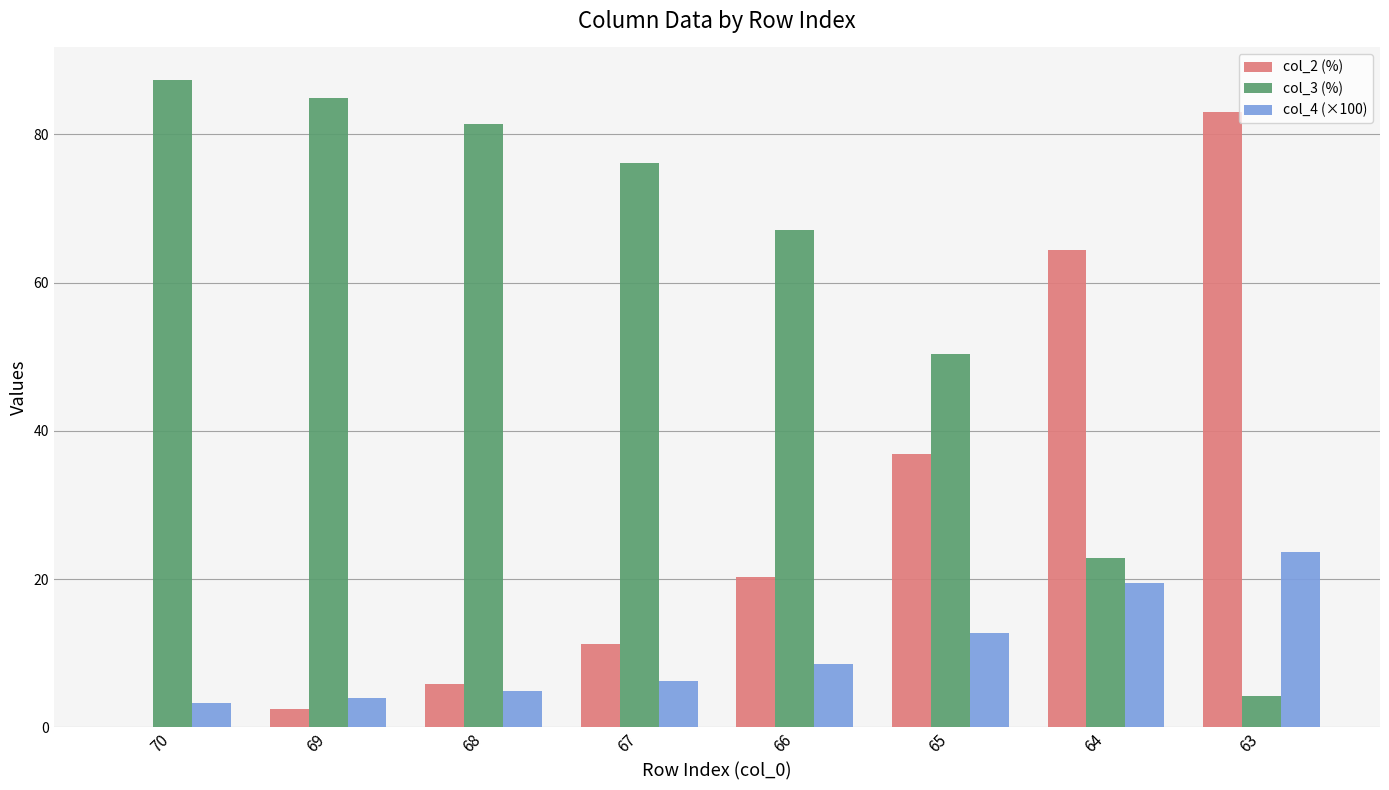

Is the value of col_2 (%) at 69 greater than the value of col_4 (×100) at 66?

No